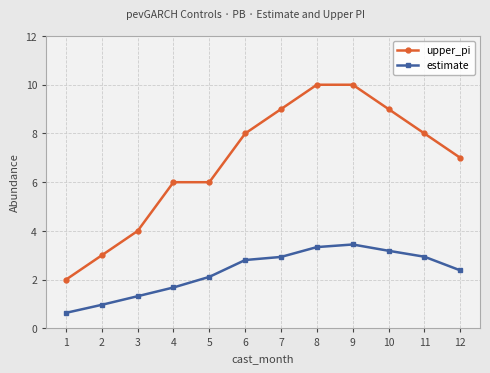

Reading right to left, transcribe all the data shown in this chart.

upper_pi: 12=7.0	11=8.0	10=9.0	9=10.0	8=10.0	7=9.0	6=8.0	5=6.0	4=6.0	3=4.0	2=3.0	1=2.0
estimate: 12=2.4	11=2.9	10=3.2	9=3.4	8=3.3	7=2.9	6=2.8	5=2.1	4=1.7	3=1.3	2=1.0	1=0.6